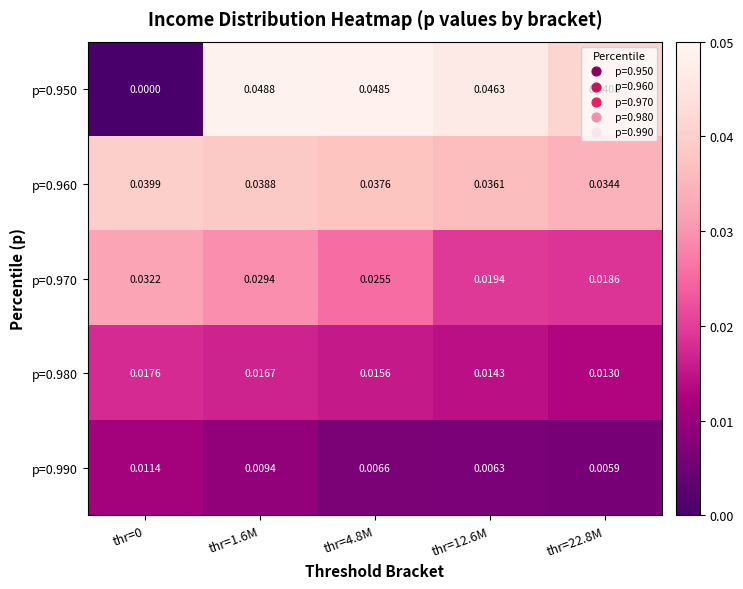

Is the value of p=0.960 at thr=12.6M greater than the value of p=0.970 at thr=4.8M?

Yes